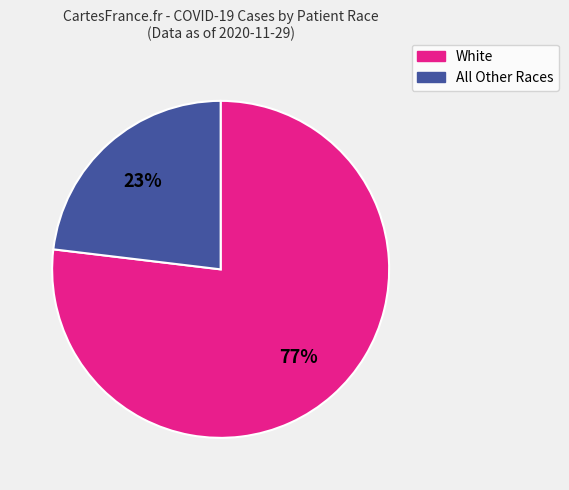

Is there any slice that represents more than half of the pie?

Yes